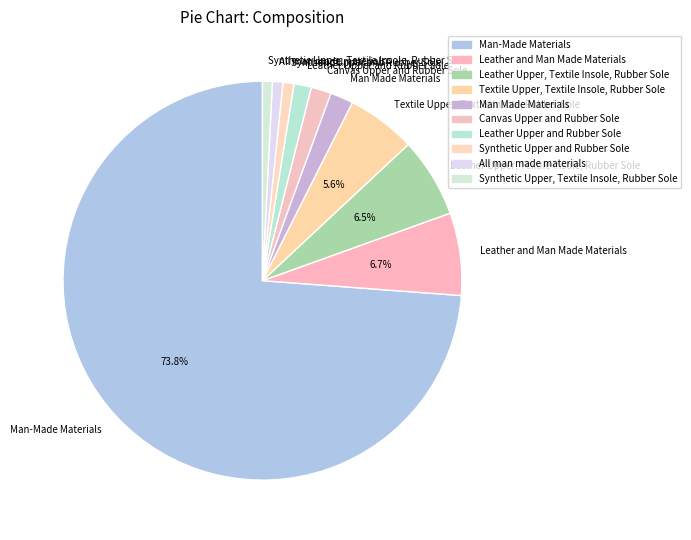

To the nearest percent, what is the combined percentage of Leather and Man Made Materials and Canvas Upper and Rubber Sole?

8%